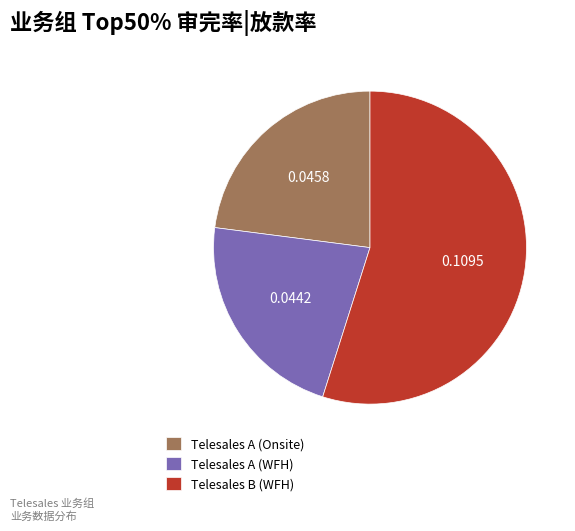

True or false: Telesales A (Onsite) accounts for 23% of the total.

True